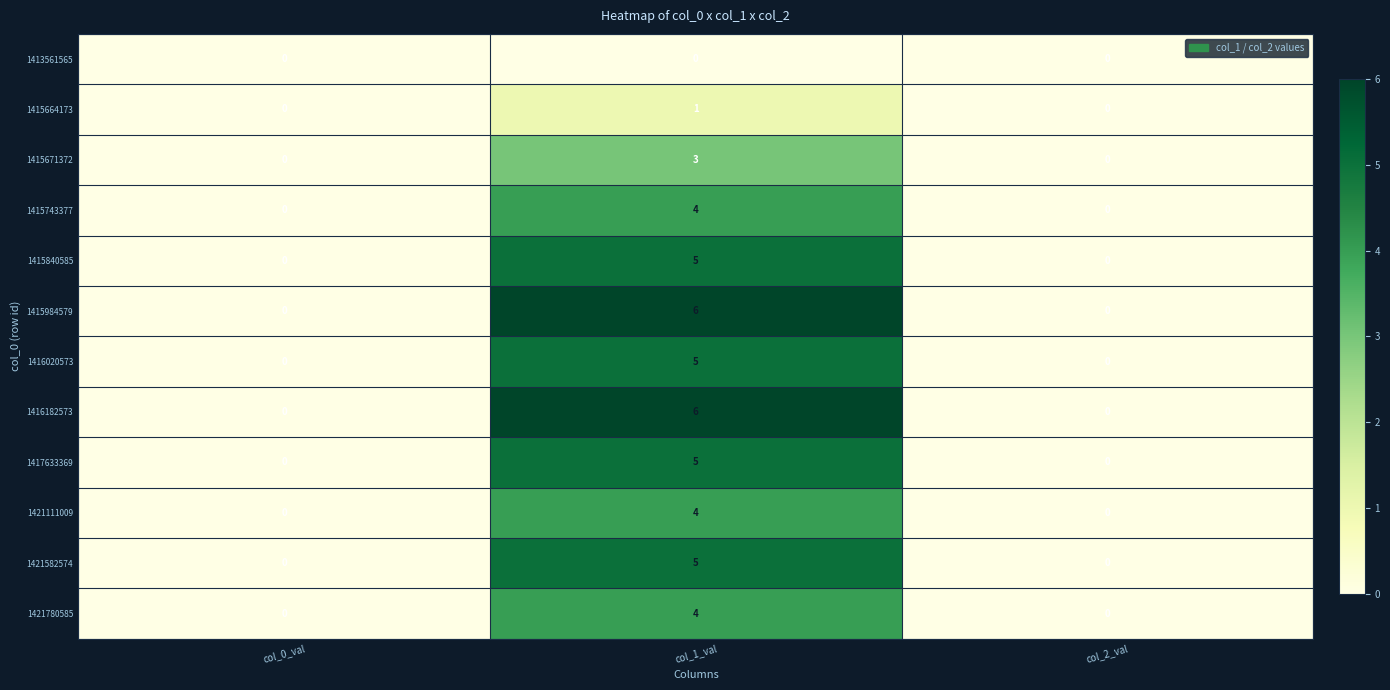

How many values in 1416182573 are above zero?

1